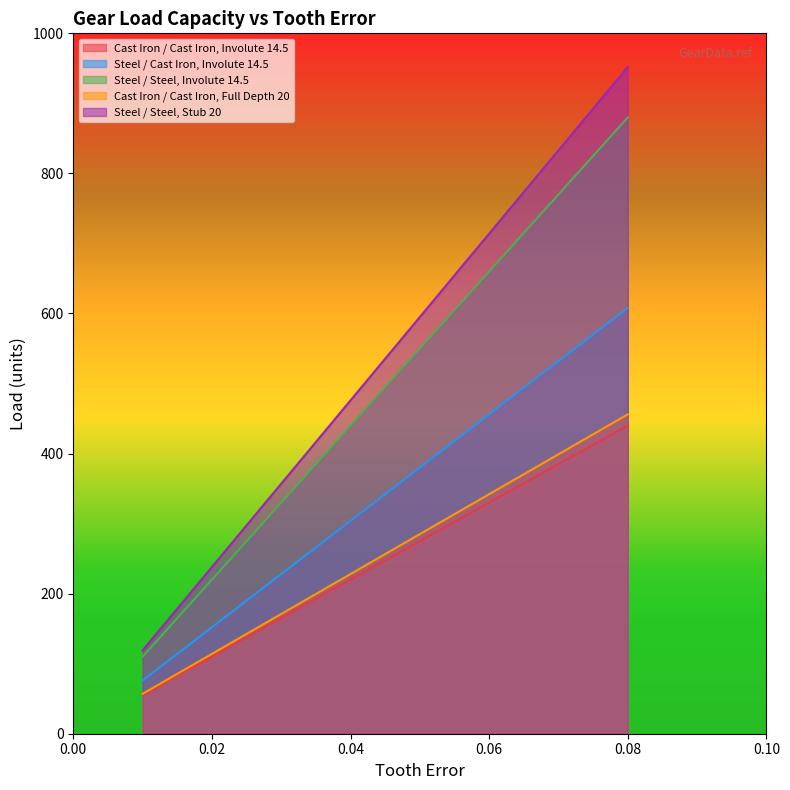

True or false: Cast Iron / Cast Iron, Involute 14.5 has more than 2 interior local peaks.

False